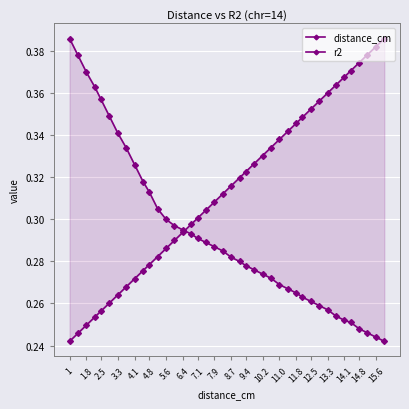

Does the chart display data point markers on the line(s)?

Yes